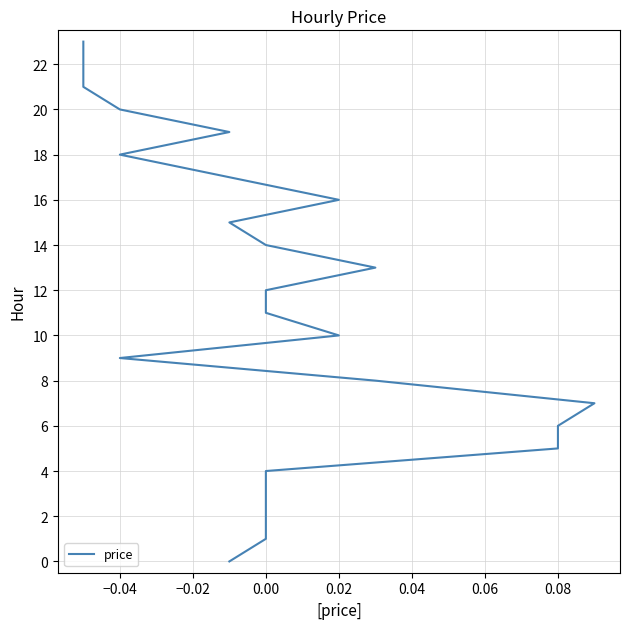

True or false: the data shows 11 at 0.10.

False